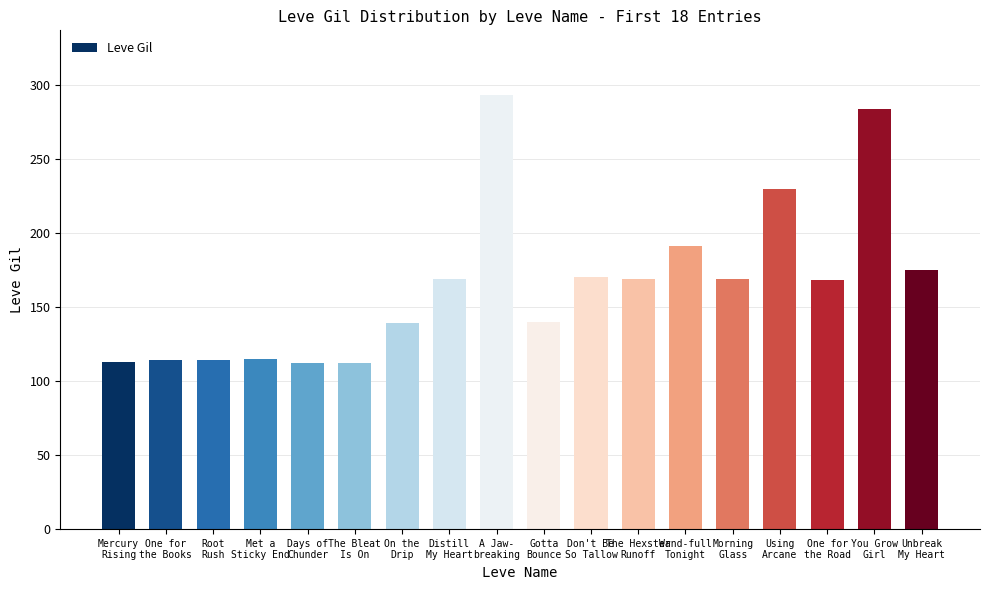

What is the maximum value shown in the chart?

293